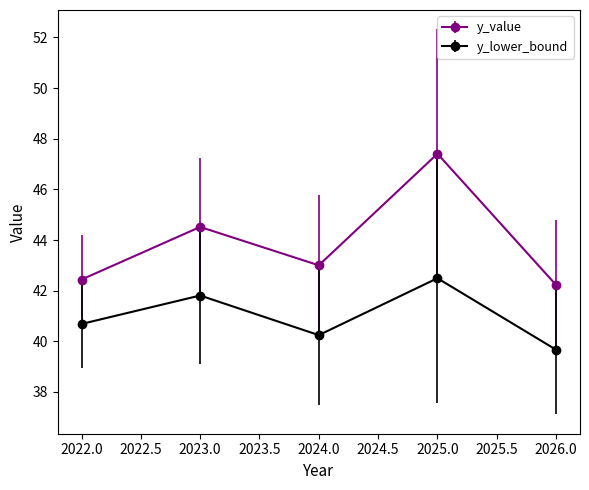

Which series has the largest total across all categories?

y_value